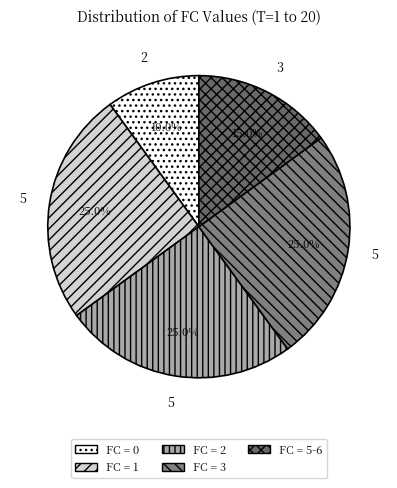

Count the number of slices in the pie.

5